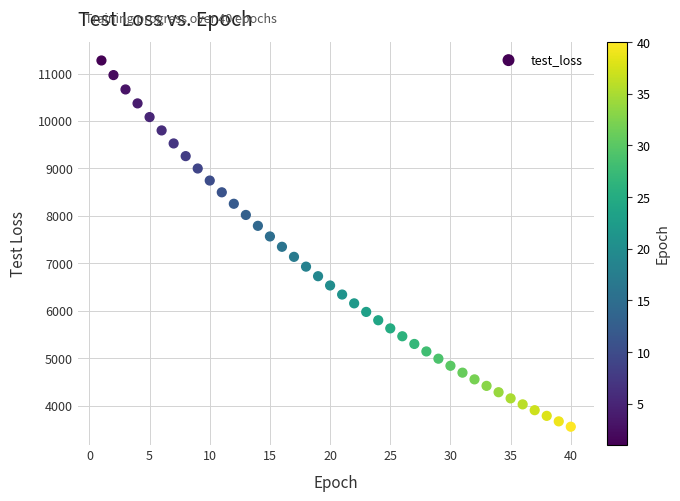

What is the range of Y values (max minus min)?

7716.9